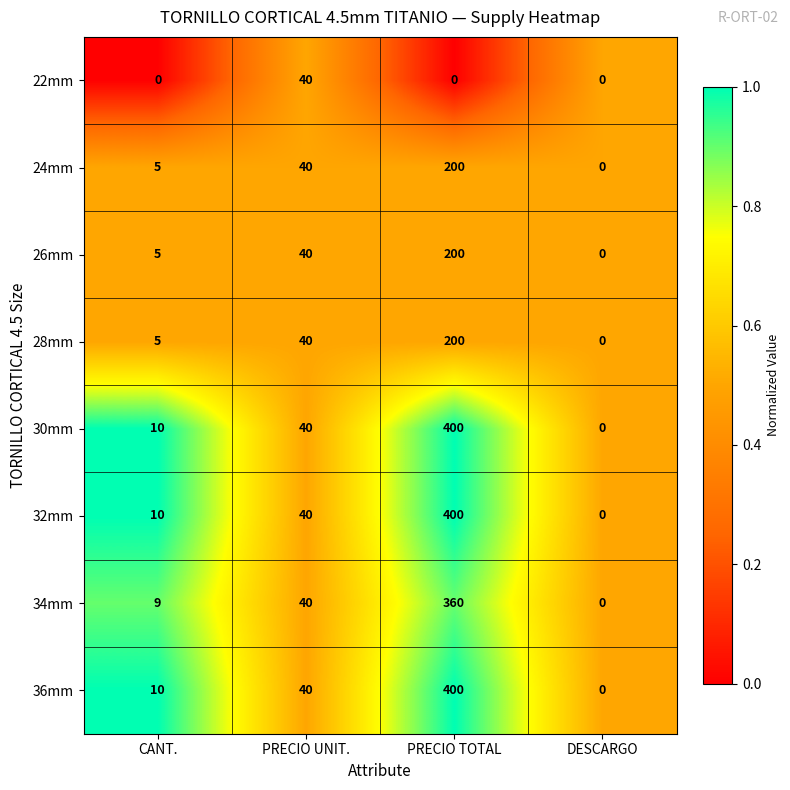

Read the 36mm value at CANT..

10